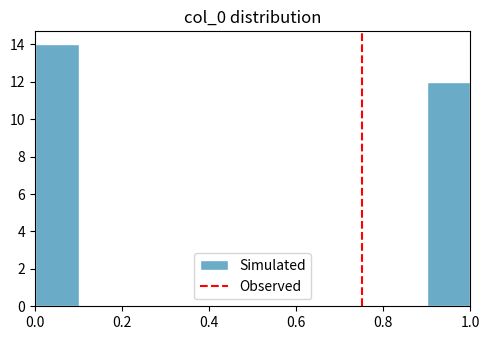

Reading left to right, list every bar in this chart as the range it spans on the x-axis followed by its height. The values are not printed on the chart, so give them approximately, as read against the axis.

0.0 to 0.1: 14
0.1 to 0.2: 0
0.2 to 0.3: 0
0.3 to 0.4: 0
0.4 to 0.5: 0
0.5 to 0.6: 0
0.6 to 0.7: 0
0.7 to 0.8: 0
0.8 to 0.9: 0
0.9 to 1.0: 12